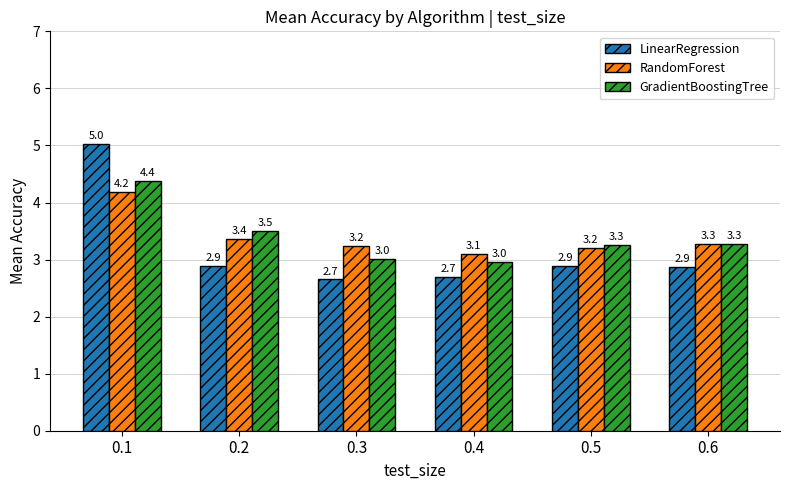

Which series has the largest range (max minus min)?

LinearRegression